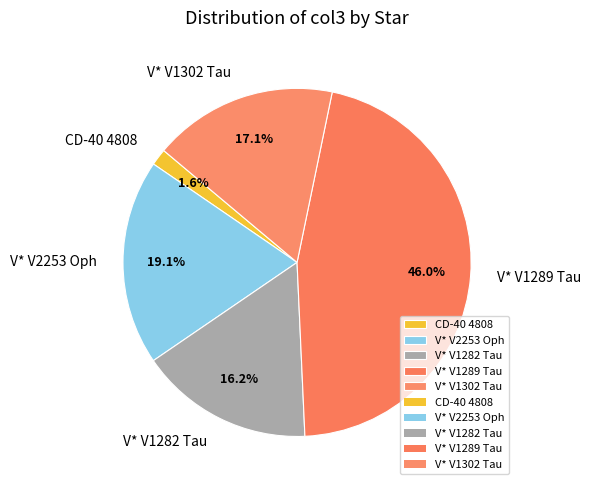

Rank the categories by value from lowest to highest.

CD-40 4808, V* V1282 Tau, V* V1302 Tau, V* V2253 Oph, V* V1289 Tau